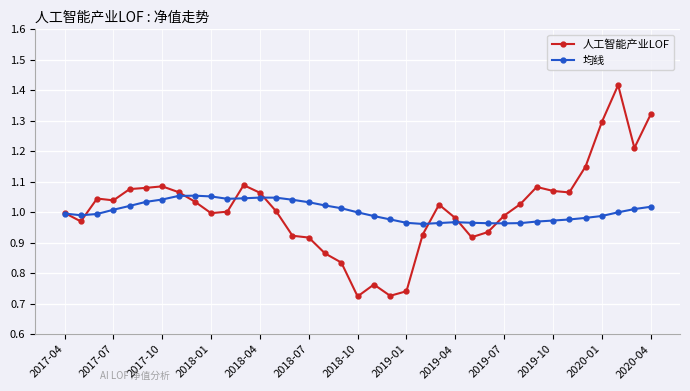

Which series has the largest range (max minus min)?

人工智能产业LOF